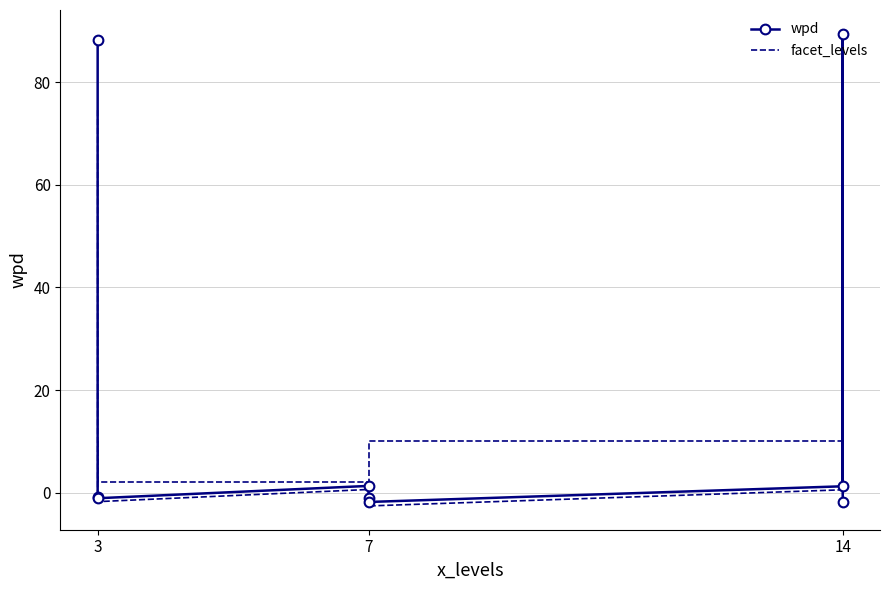

How many intersections are there between wpd and facet_levels?

3